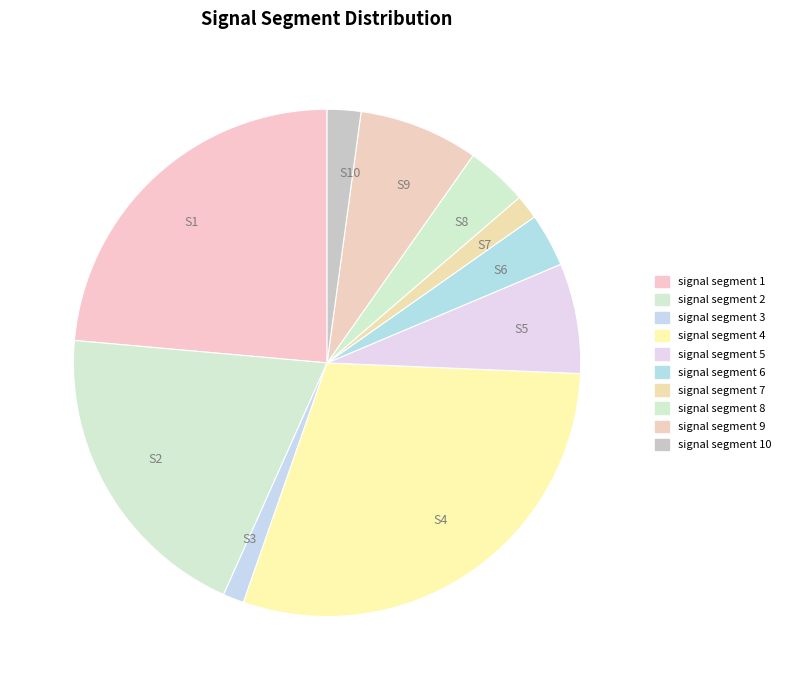

Is the sum of S10 and S7 greater than half?

No